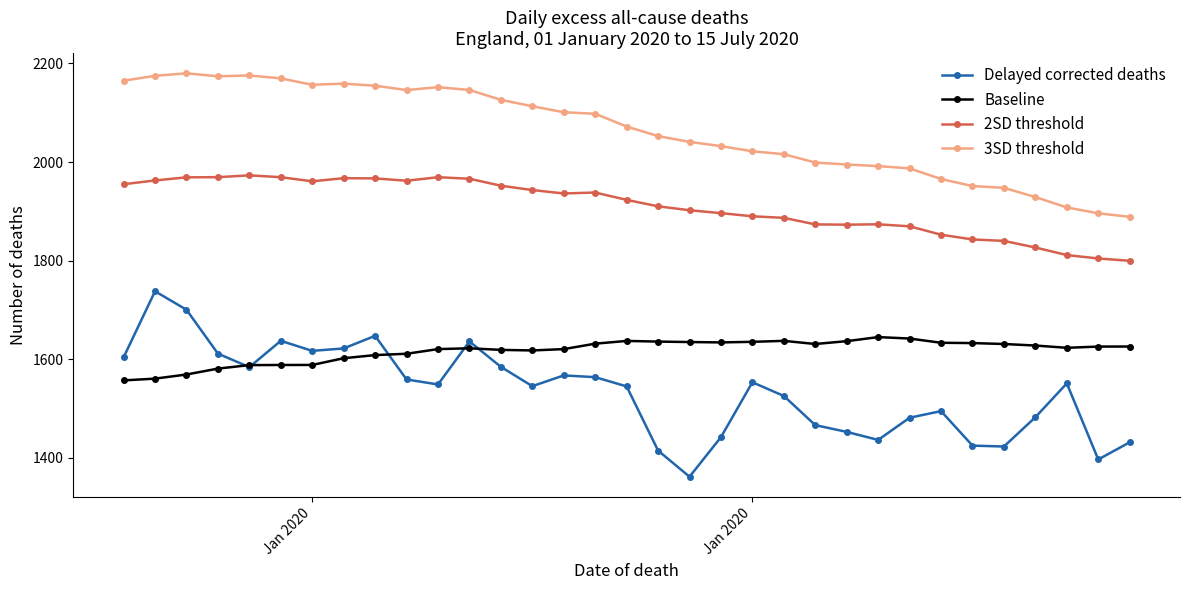

List the series in order of their peak value, lowest first.

Baseline, Delayed corrected deaths, 2SD threshold, 3SD threshold